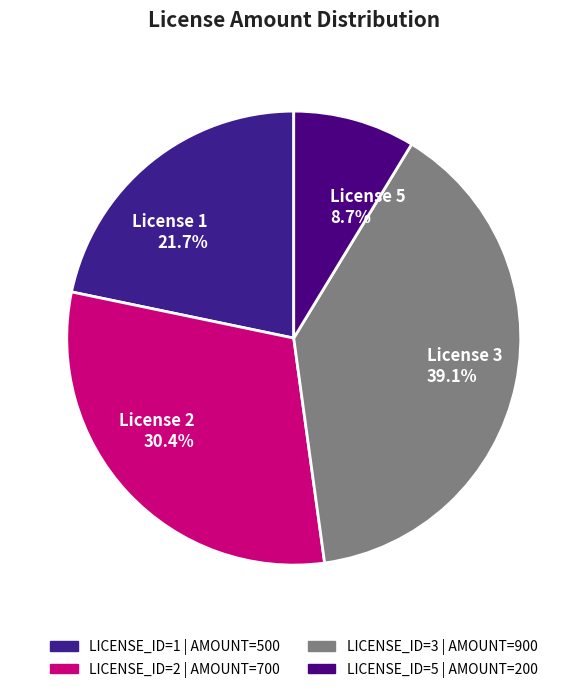

Count the number of slices in the pie.

4